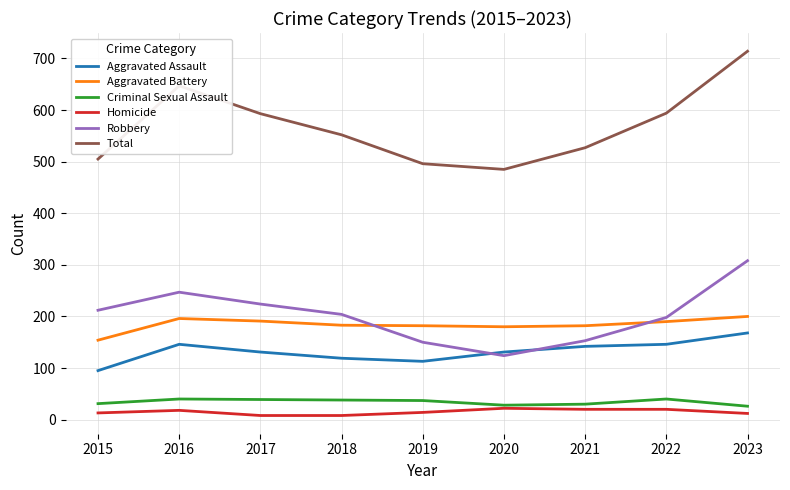

What is the difference between the highest and lowest values at 2023?

702